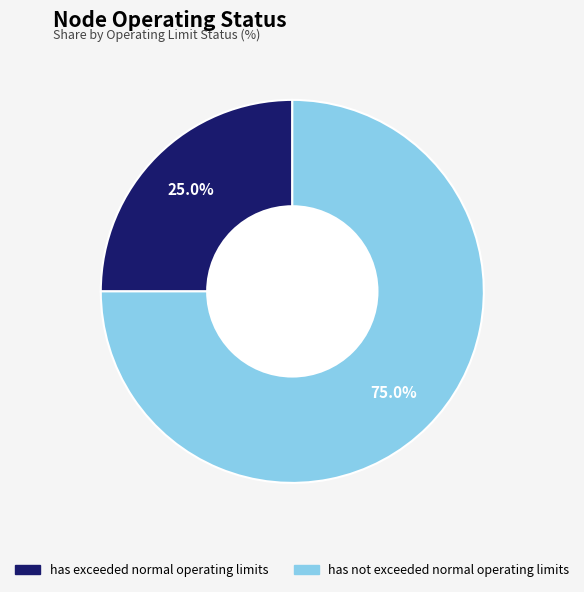

To the nearest percent, what is the difference between the has exceeded normal operating limits and has not exceeded normal operating limits slice percentages?

50%